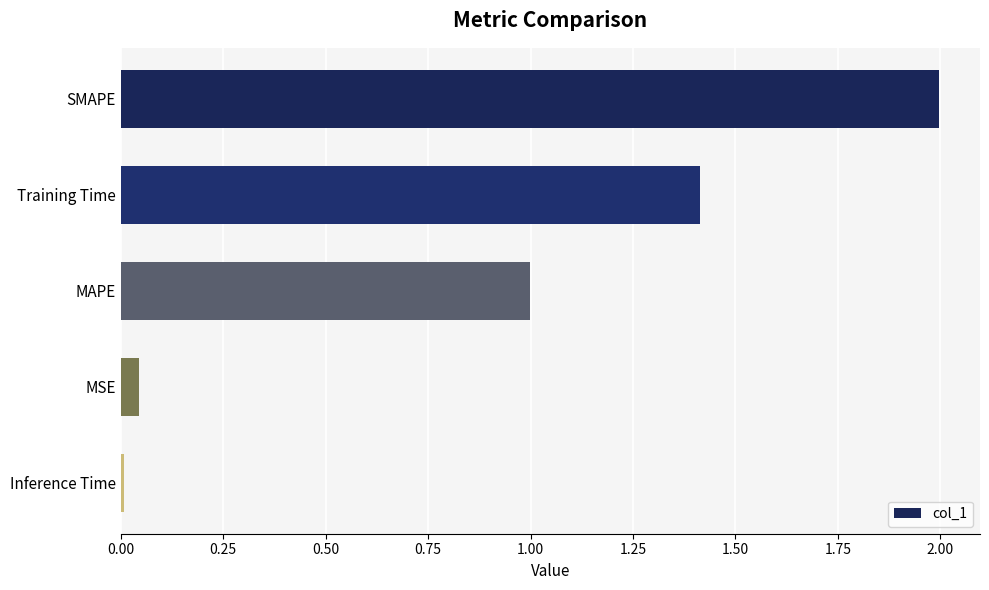

The value at MAPE is 1.3. True or false?

False